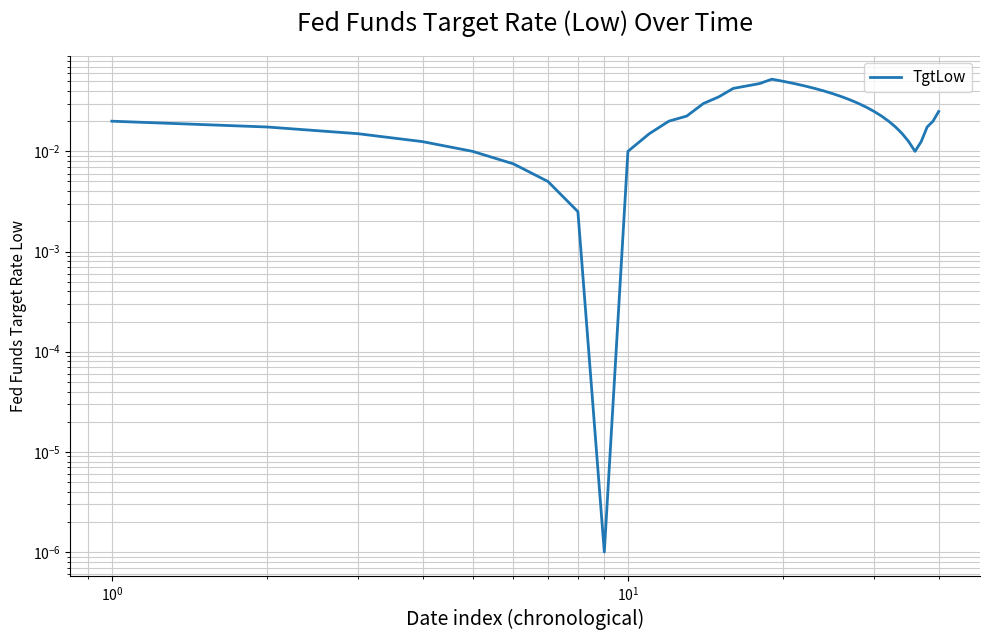

Reading left to right, extract all data points from this chart.

0.0	0.0	0.0	0.0	0.0	0.0	0.0	0.0	0.0	0.0	0.0	0.0	0.0	0.0	0.0	0.0	0.0	0.0	0.1	0.1	0.0	0.0	0.0	0.0	0.0	0.0	0.0	0.0	0.0	0.0	0.0	0.0	0.0	0.0	0.0	0.0	0.0	0.0	0.0	0.0